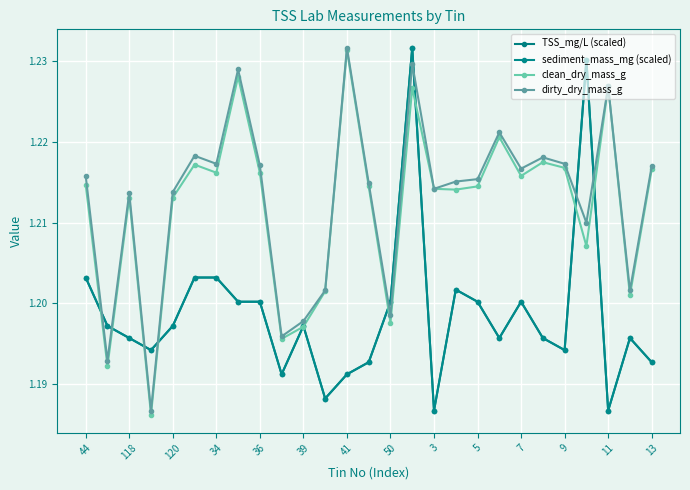

How many lines are shown in the chart?

4